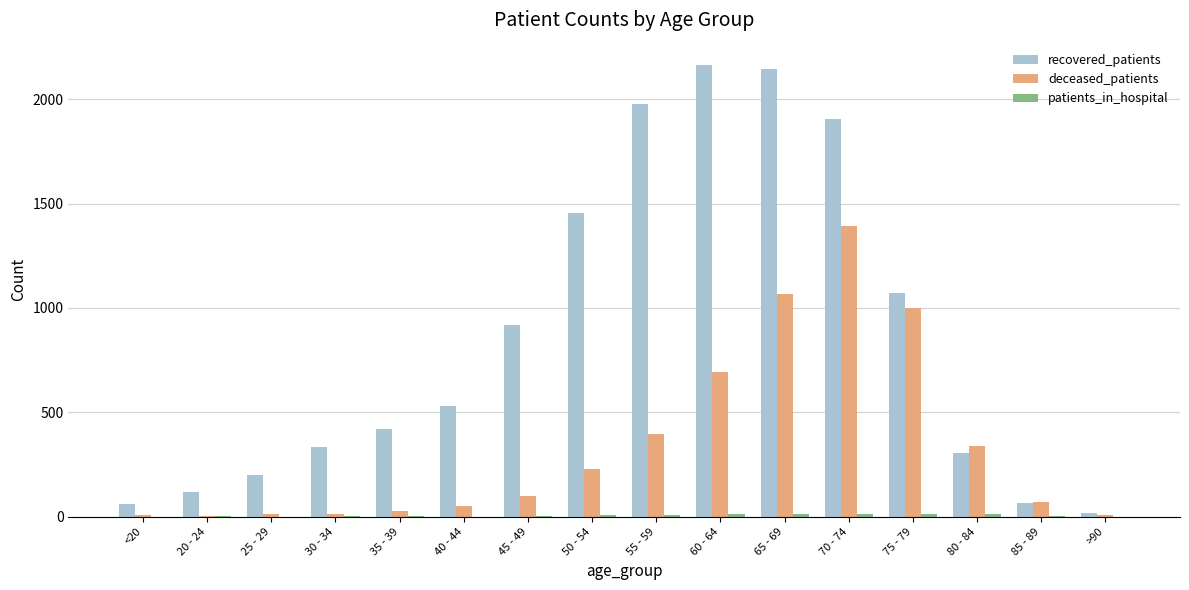

Between <20 and 55 - 59, which series saw the biggest shift?

recovered_patients